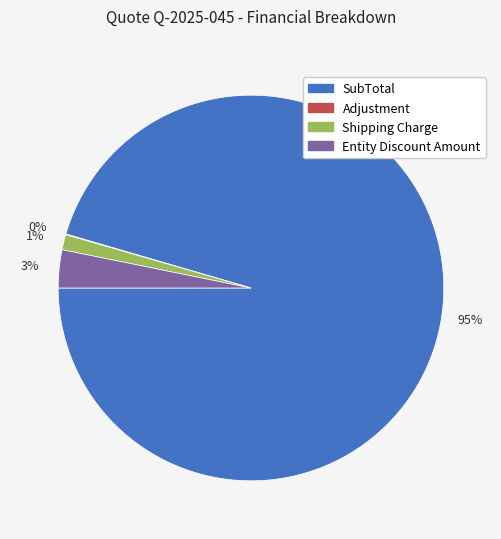

True or false: SubTotal accounts for 95% of the total.

True